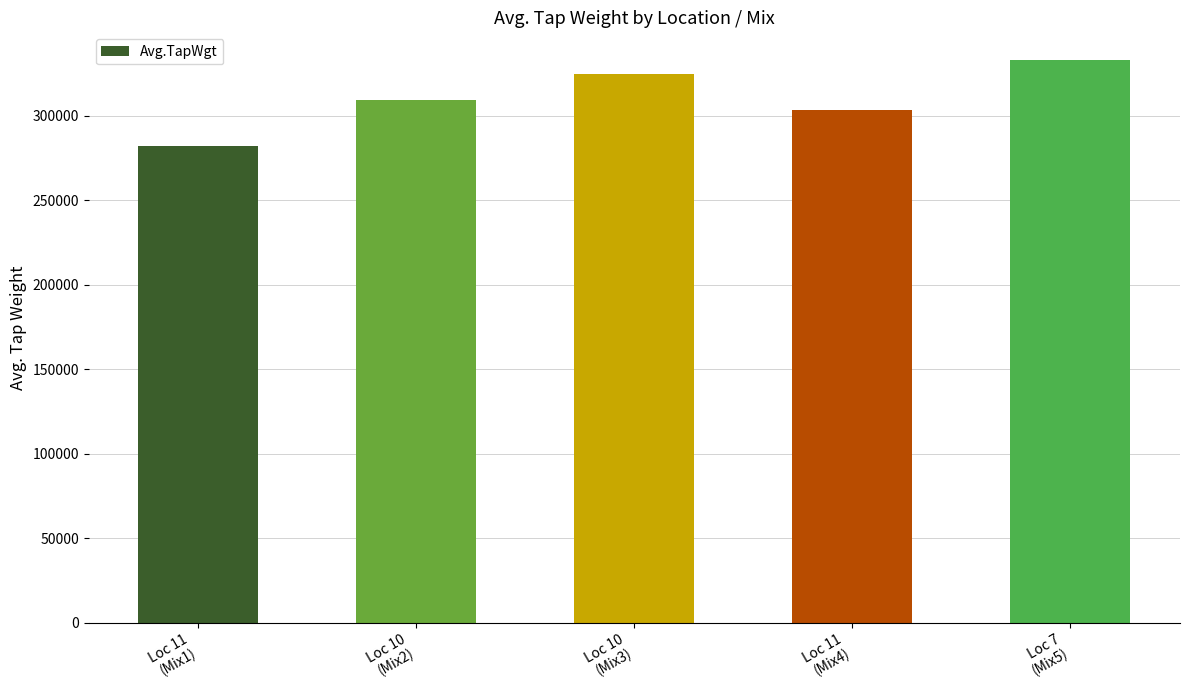

Rank the categories by value from highest to lowest.

Loc 7
(Mix5), Loc 10
(Mix3), Loc 10
(Mix2), Loc 11
(Mix4), Loc 11
(Mix1)